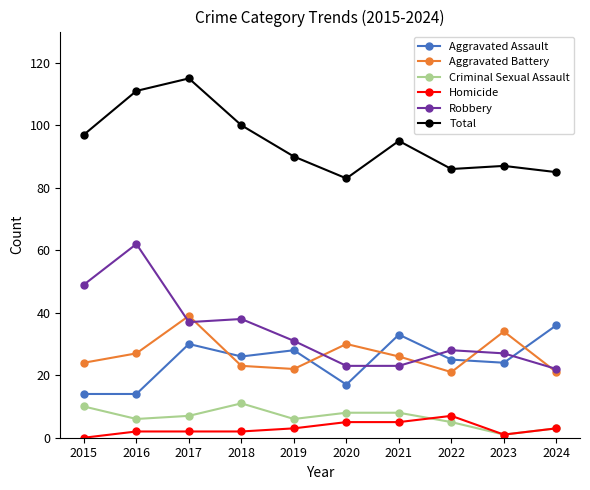

The Criminal Sexual Assault series shows 3 at 2017. True or false?

False